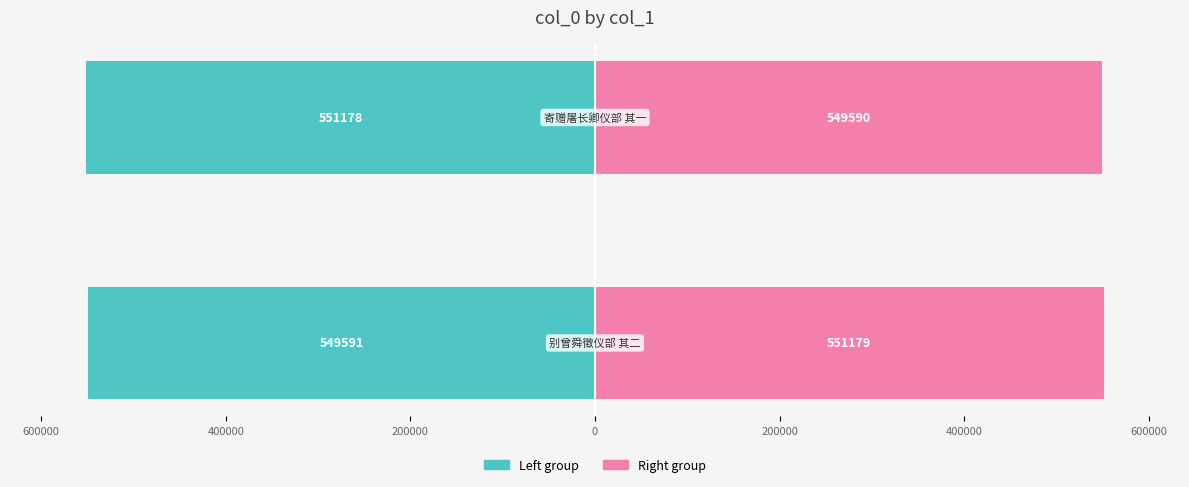

How many bars are there in each group?

2